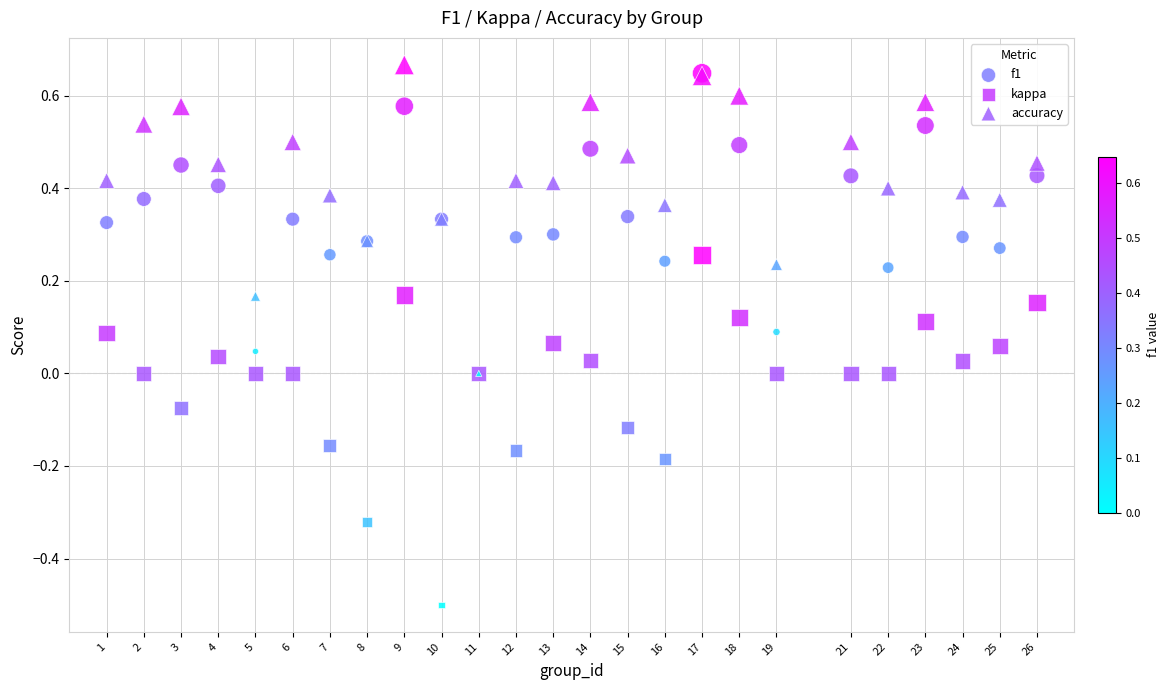

What are all the series names shown in the legend?

f1, kappa, accuracy